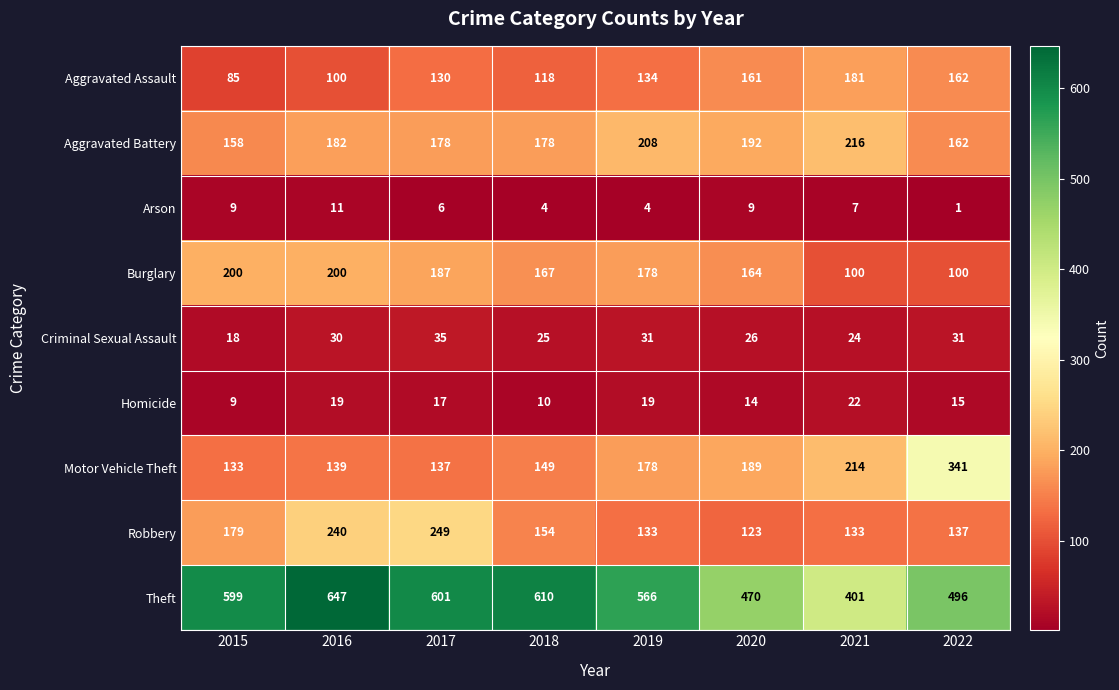

What is the total value across all series at 2018?

1415